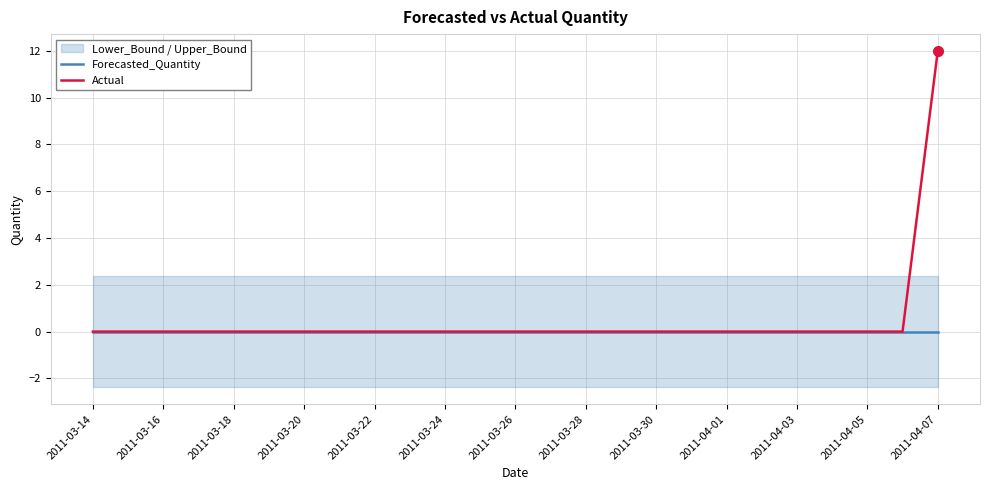

The value of Actual at 2011-04-01 is 0. True or false?

True